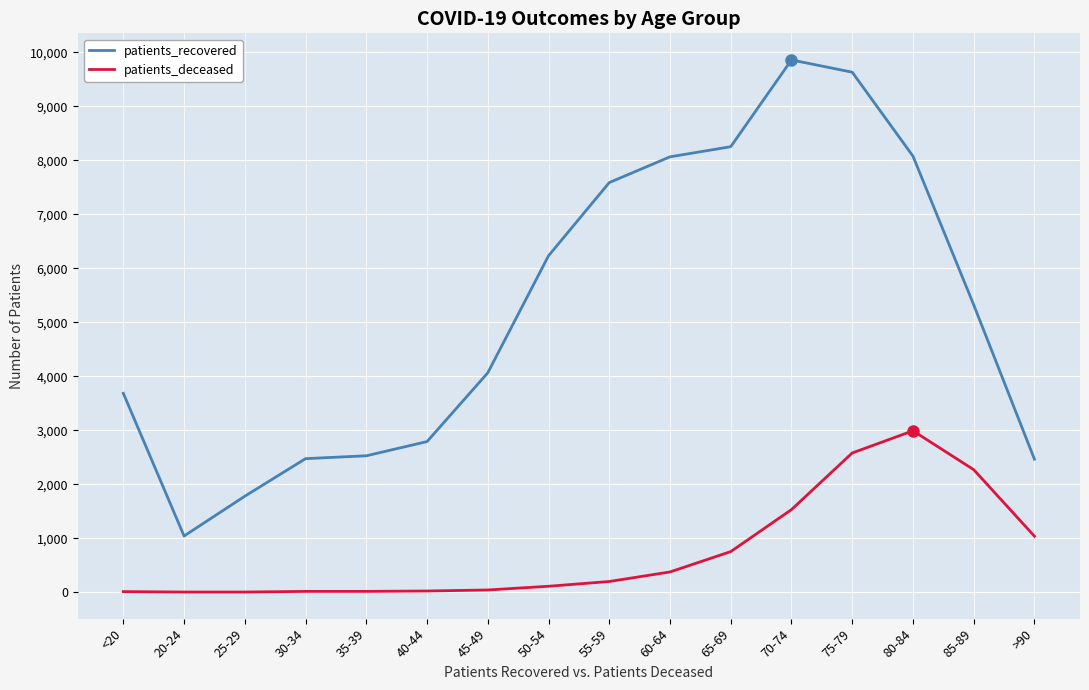

List the series in order of their peak value, highest first.

patients_recovered, patients_deceased